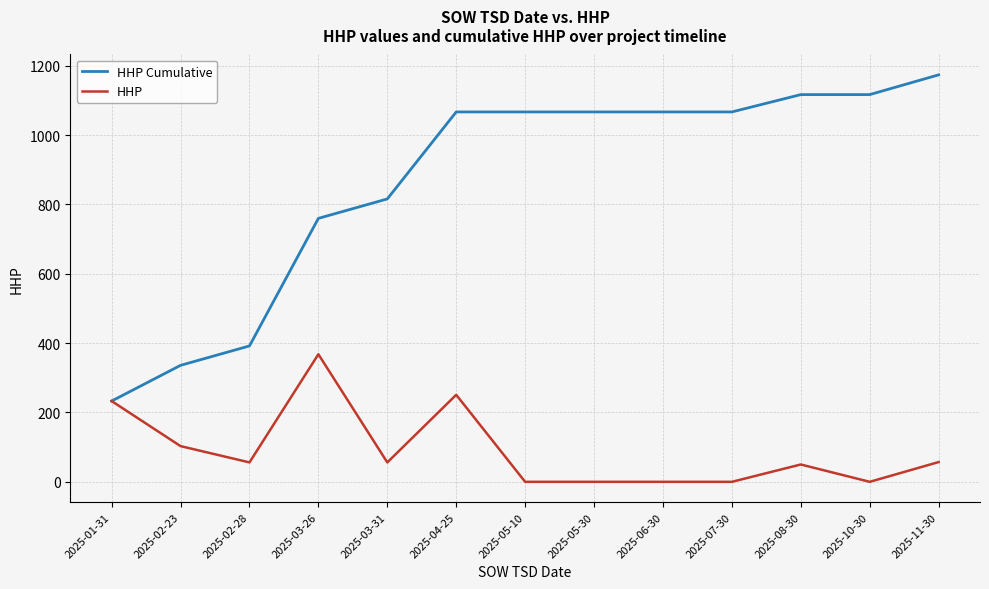

What is the sum of the HHP Cumulative values at 2025-05-10 and 2025-02-28?

1459